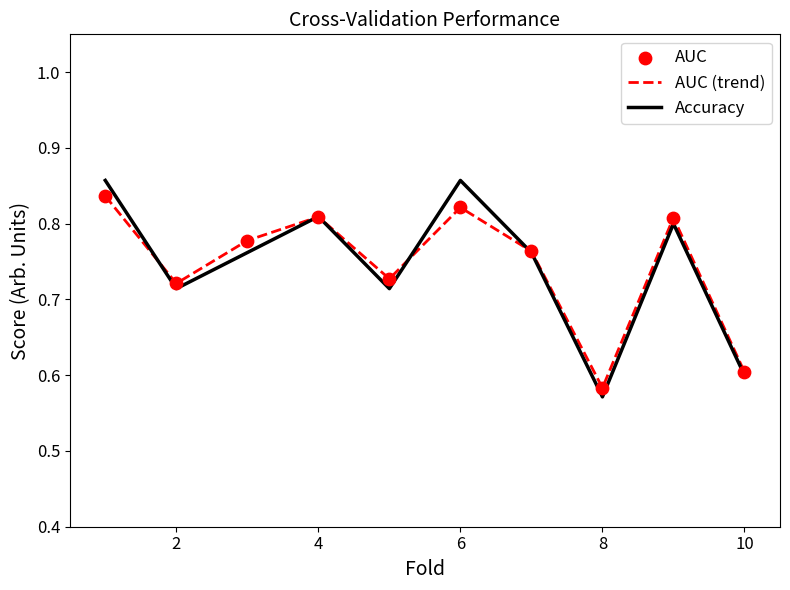

Which series has the largest range (max minus min)?

Accuracy